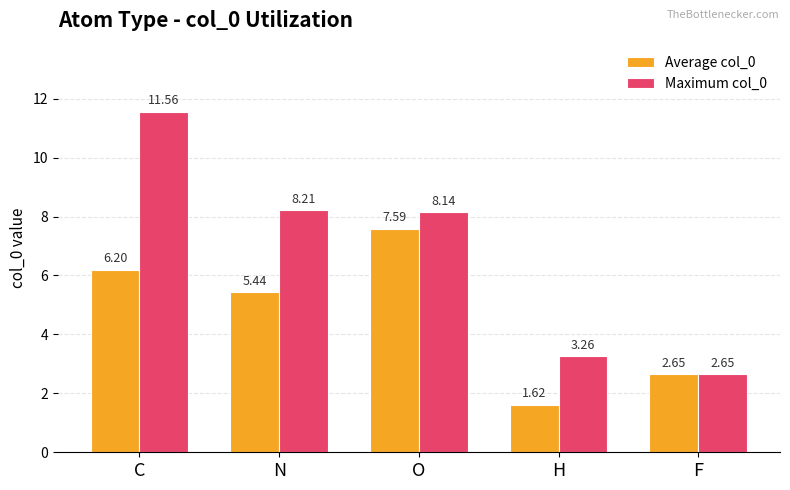

True or false: Average col_0 has a value of 4.0 at F.

False